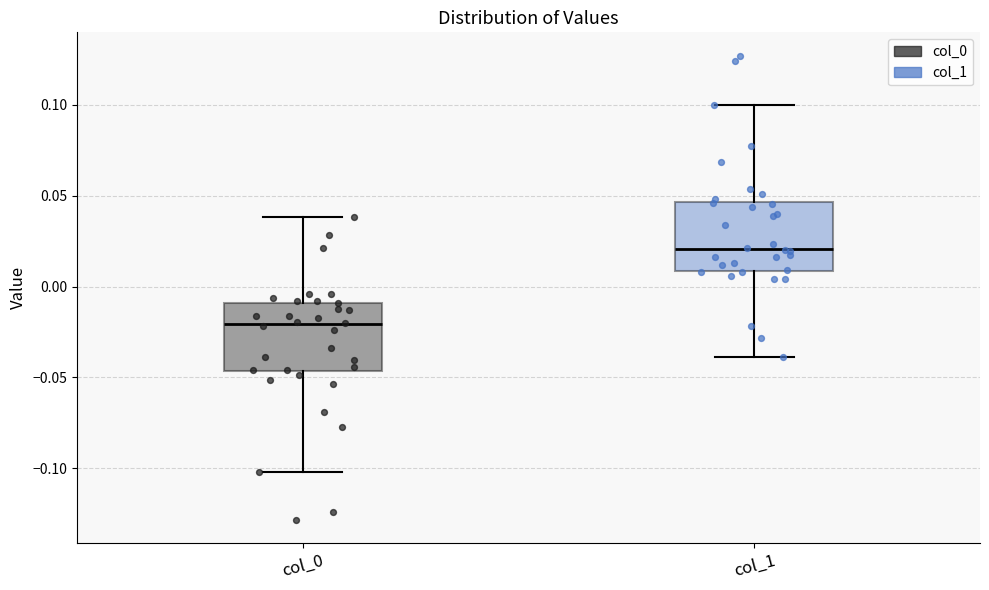

Which box has the lowest median line?

col_0